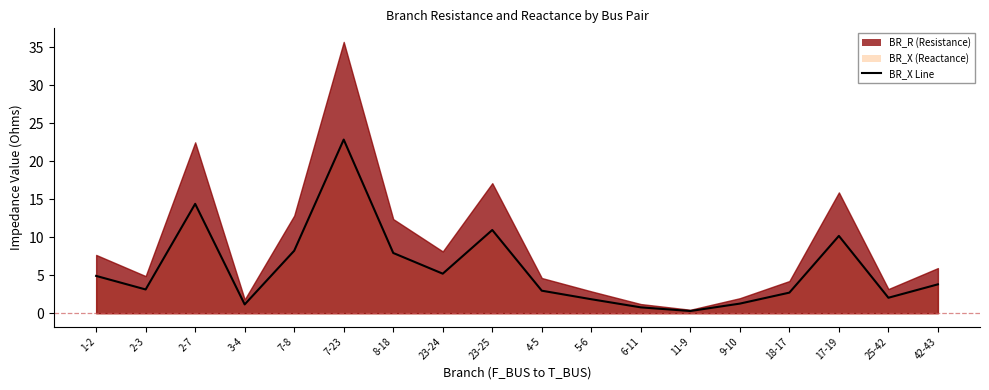

What is the difference between the values at 3-4 and 7-23?

21.7